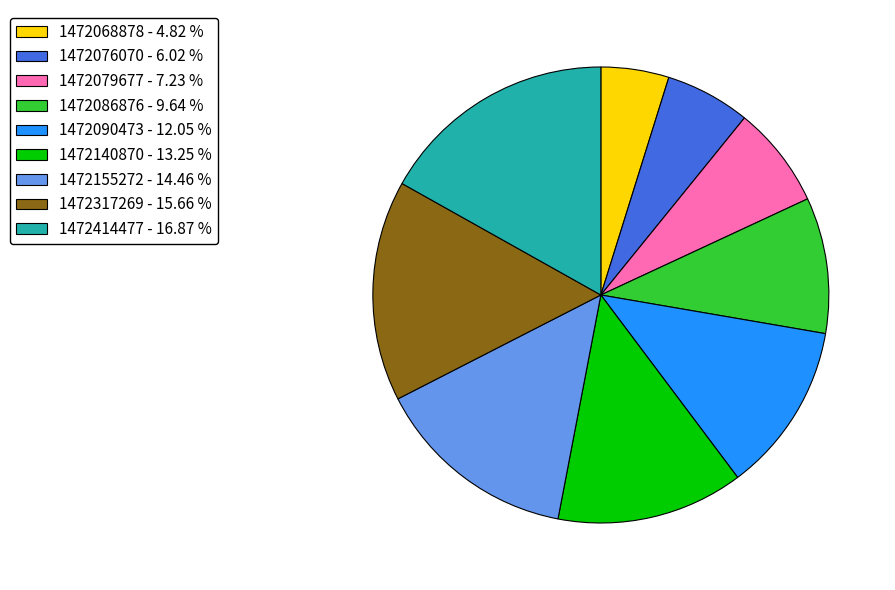

Is the sum of 1472076070 - 6.02 % and 1472068878 - 4.82 % greater than half?

No